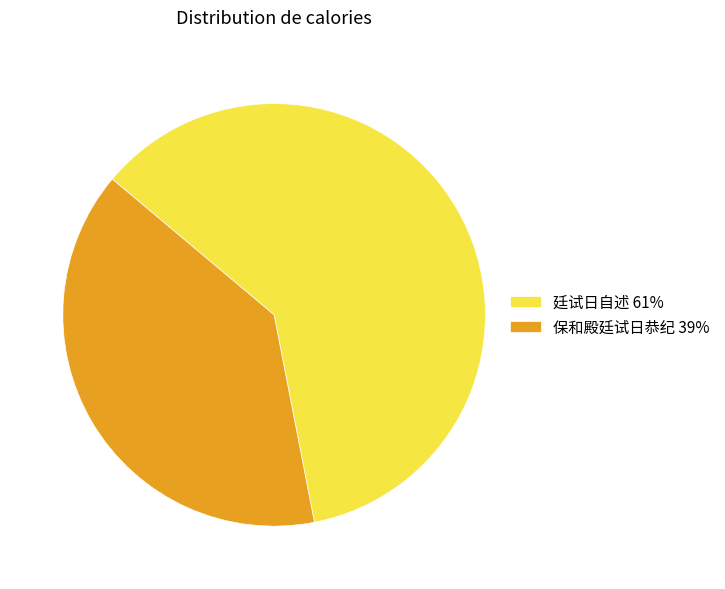

How many segments does this pie chart have?

2